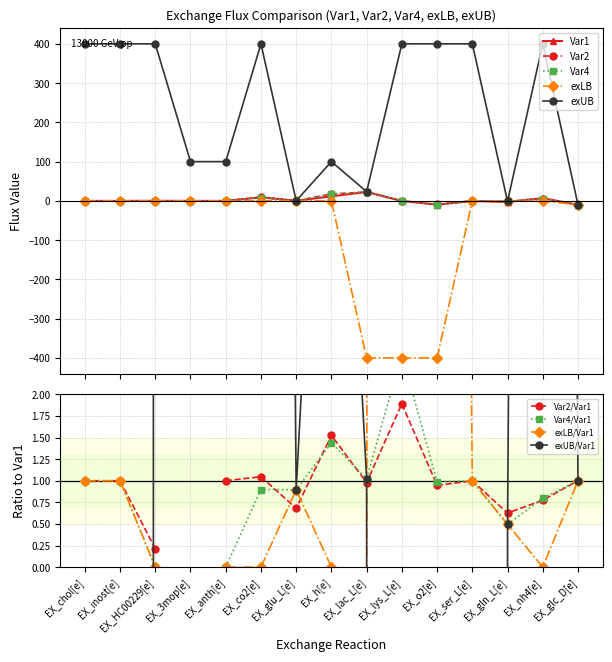

What is the spread (max minus min) of values at EX_co2[e]?

400.0